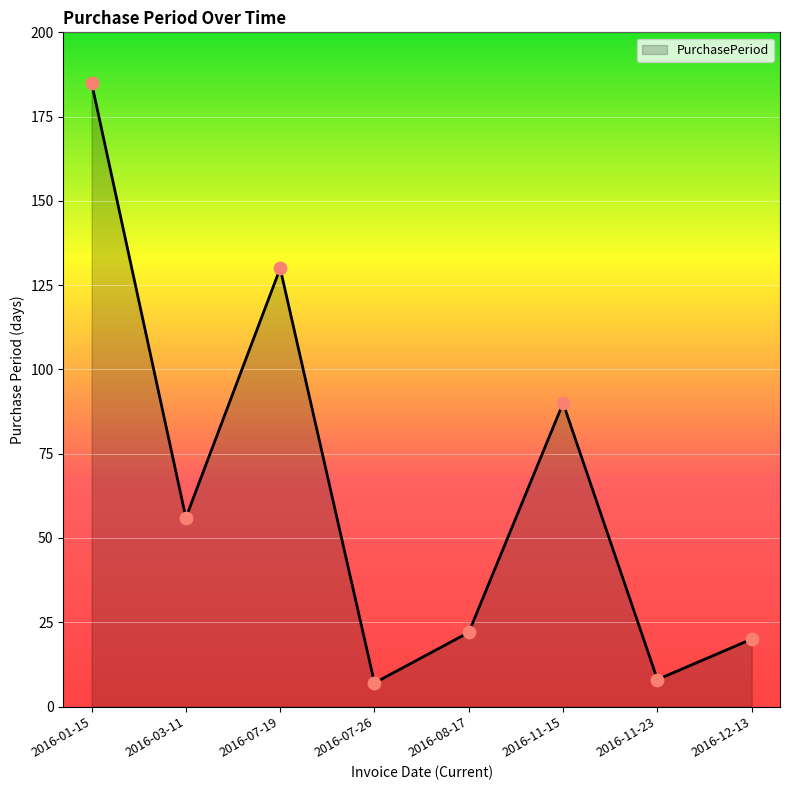

What is the change in value from 2016-01-15 to 2016-07-26?

-178